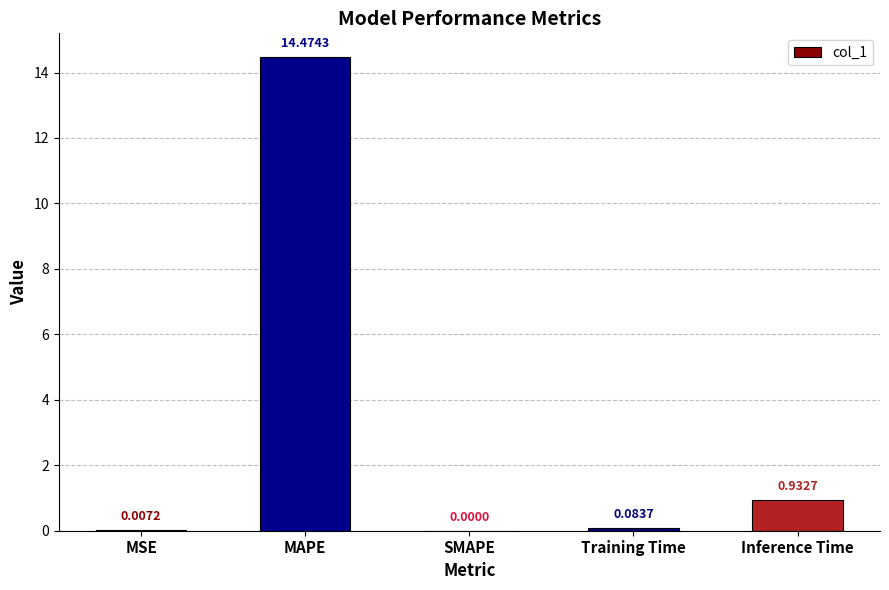

At which category does the chart reach its peak across all series?

MAPE